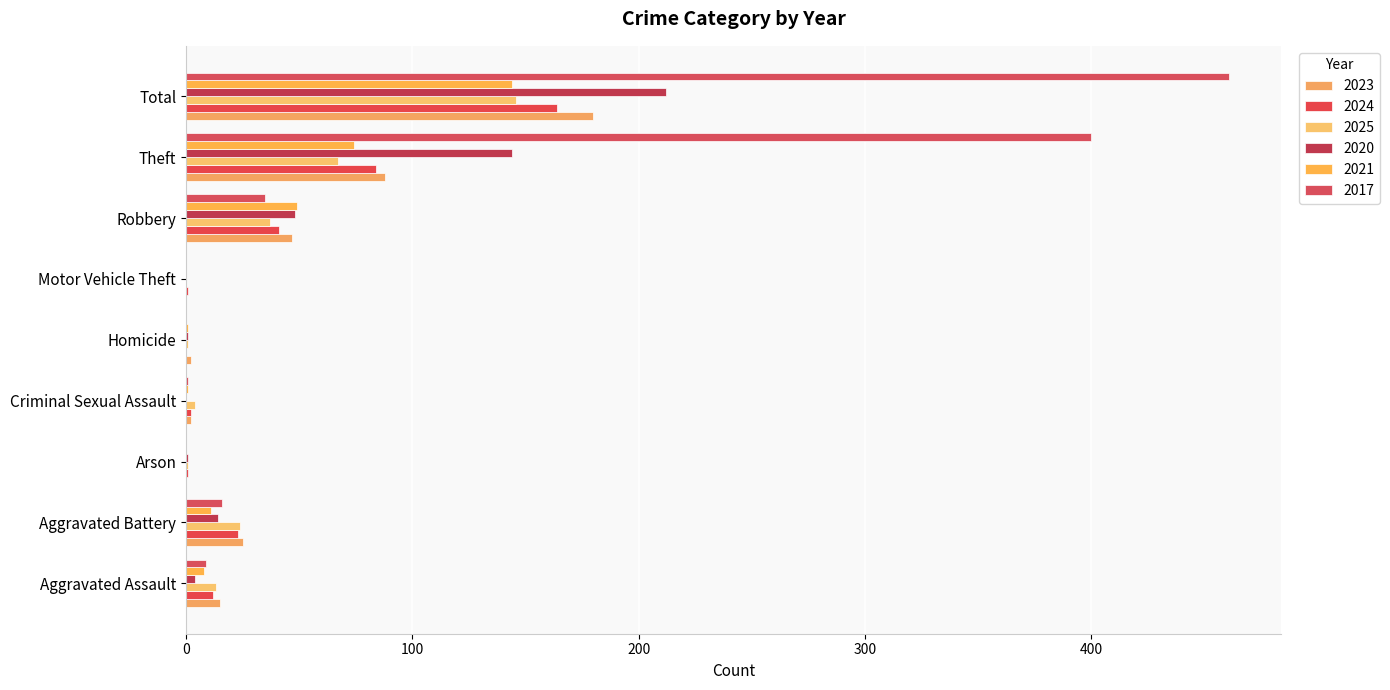

At which category does the chart reach its minimum across all series?

Arson